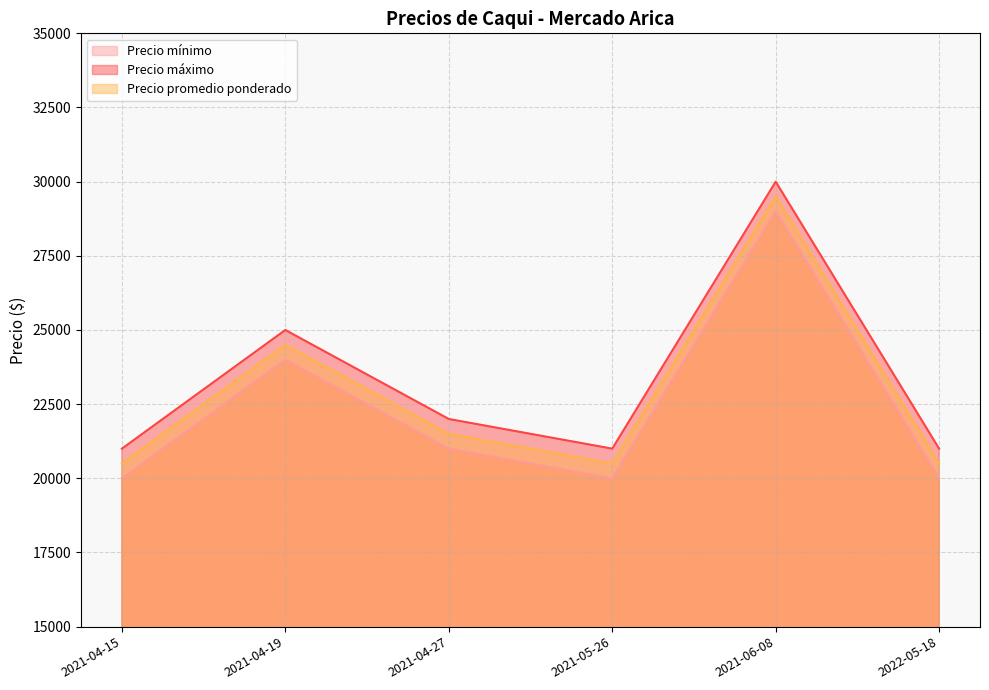

Reading left to right, what are all the values shown in this chart?

Precio mínimo: 2021-04-15=20000	2021-04-19=24000	2021-04-27=21000	2021-05-26=20000	2021-06-08=29000	2022-05-18=20000
Precio máximo: 2021-04-15=21000	2021-04-19=25000	2021-04-27=22000	2021-05-26=21000	2021-06-08=30000	2022-05-18=21000
Precio promedio ponderado: 2021-04-15=20500	2021-04-19=24500	2021-04-27=21500	2021-05-26=20500	2021-06-08=29500	2022-05-18=20500